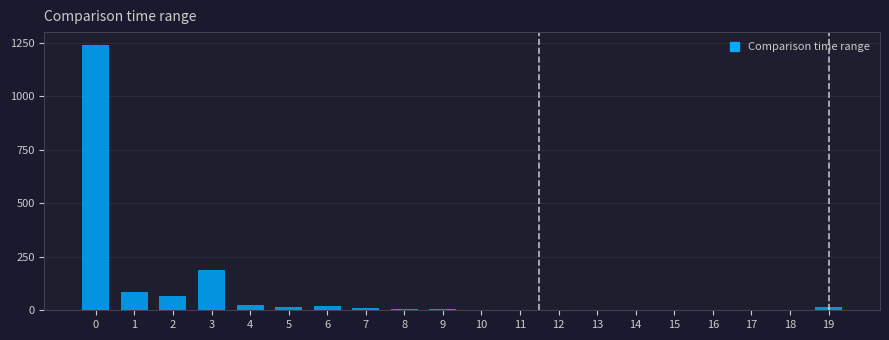

The value at 14 is 0. True or false?

True